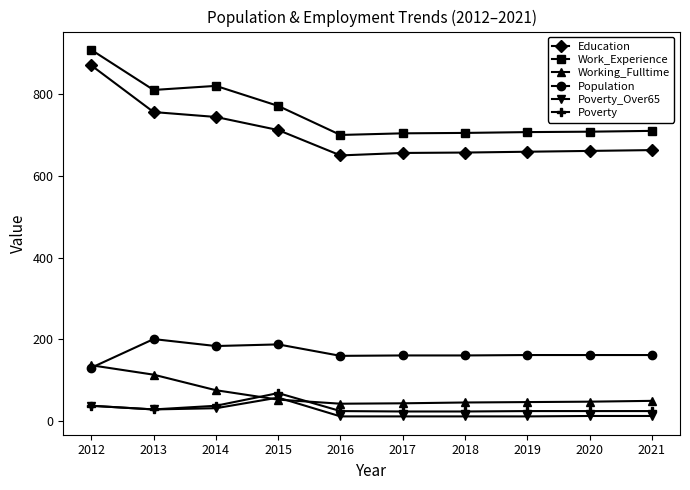

What is the total value across all series at 2014?

1894